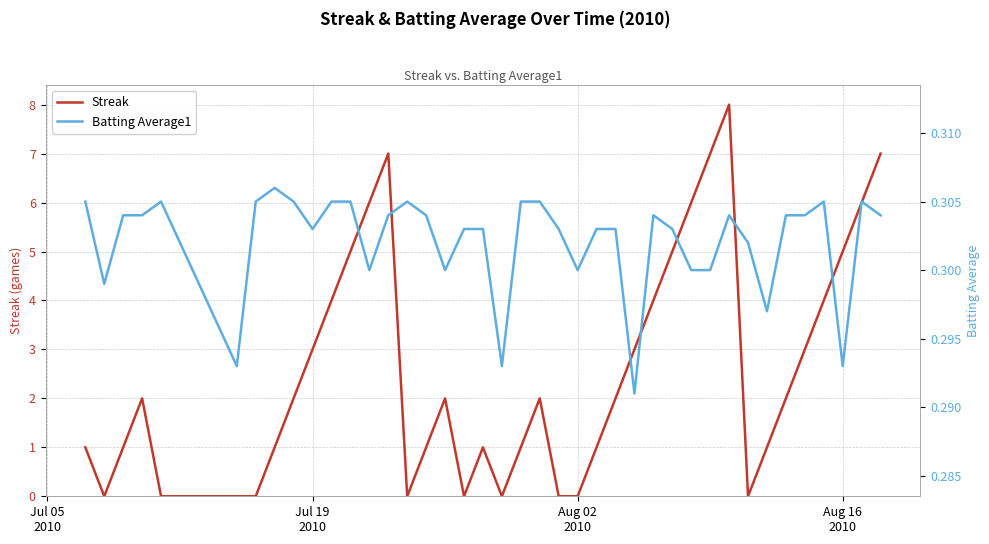

Does the chart display data point markers on the line(s)?

No